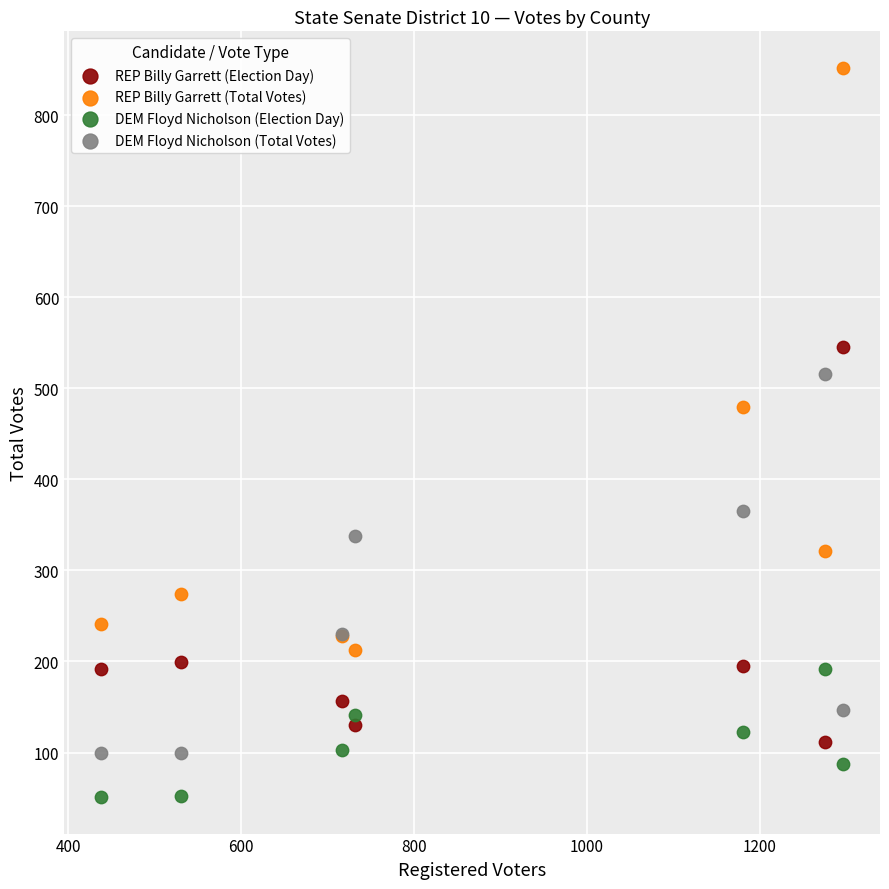

In the DEM Floyd Nicholson (Total Votes) series, what Y value is closest to 307?

338